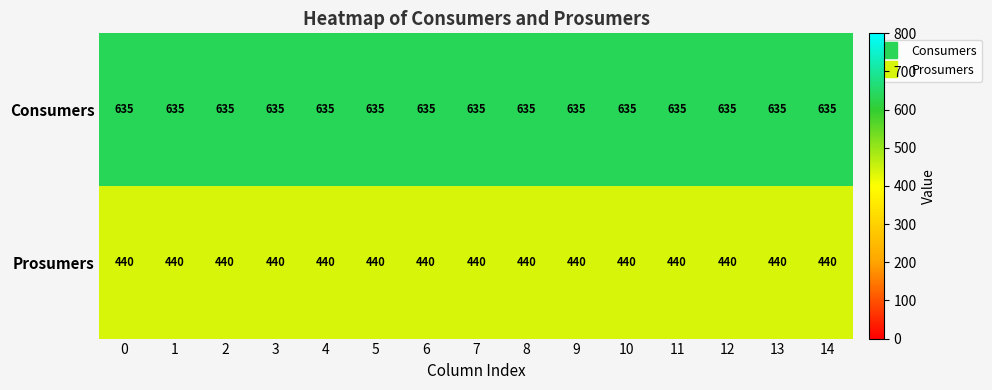

What is the difference between the highest and lowest values at 11?

195